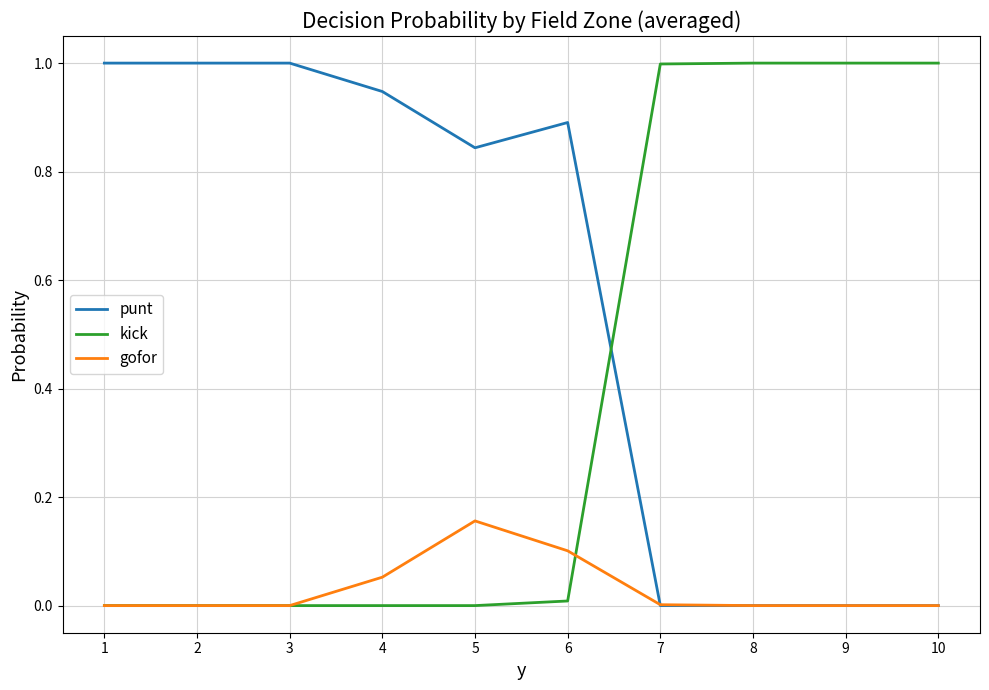

What are all the series names shown in the legend?

punt, kick, gofor